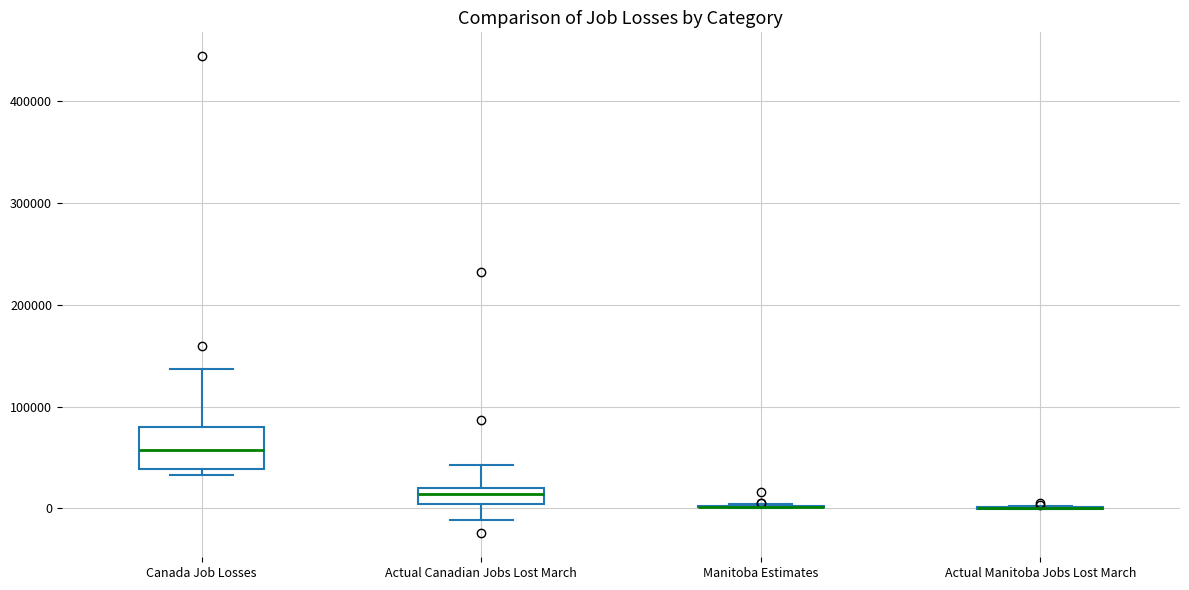

Where is the upper edge of the box for Canada Job Losses on the y-axis? The values are not printed on the chart, so give them approximately, as read against the axis.

80000